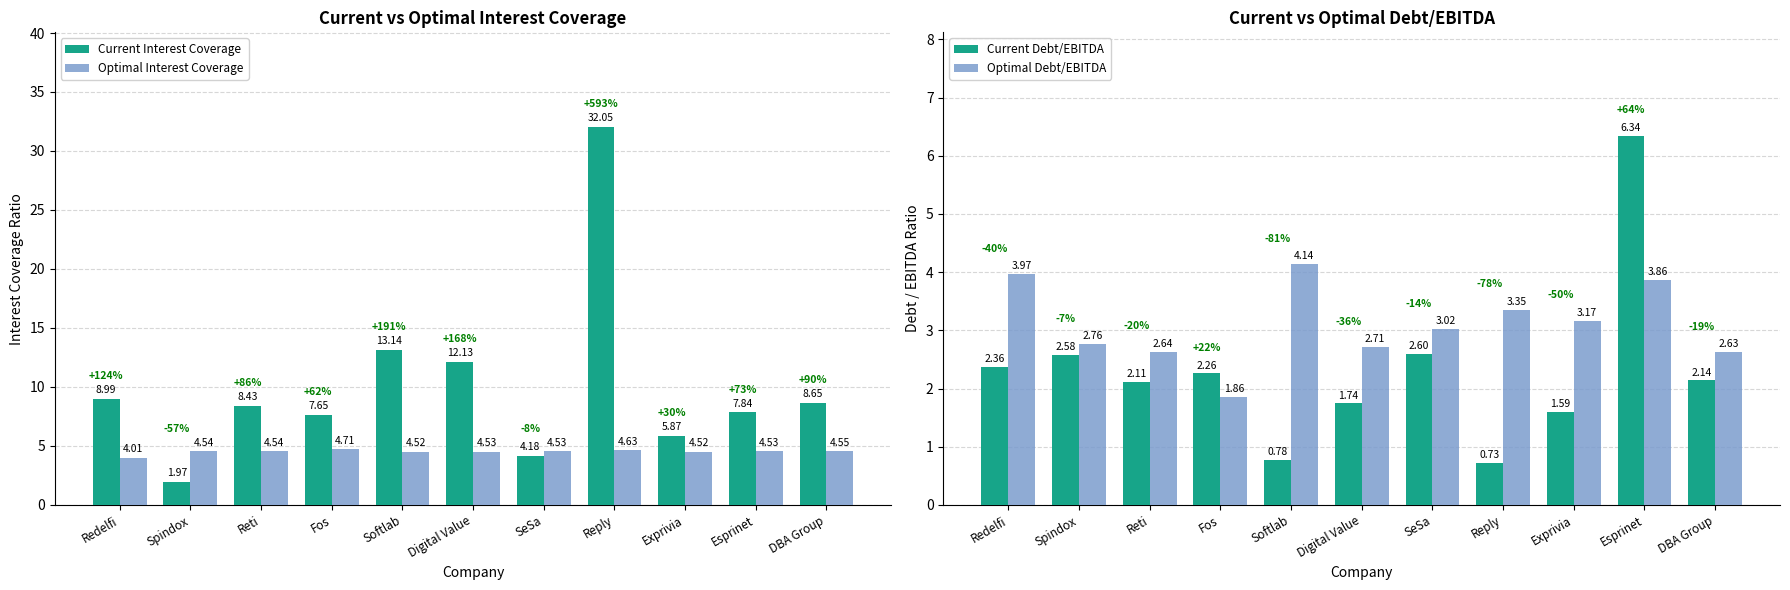

Reading left to right, list all the values displayed in this chart.

Current Interest Coverage: 9.0	2.0	8.4	7.6	13.1	12.1	4.2	32.0	5.9	7.8	8.6
Optimal Interest Coverage: 4.0	4.5	4.5	4.7	4.5	4.5	4.5	4.6	4.5	4.5	4.5
Current Debt/EBITDA: 2.4	2.6	2.1	2.3	0.8	1.7	2.6	0.7	1.6	6.3	2.1
Optimal Debt/EBITDA: 4.0	2.8	2.6	1.9	4.1	2.7	3.0	3.4	3.2	3.9	2.6